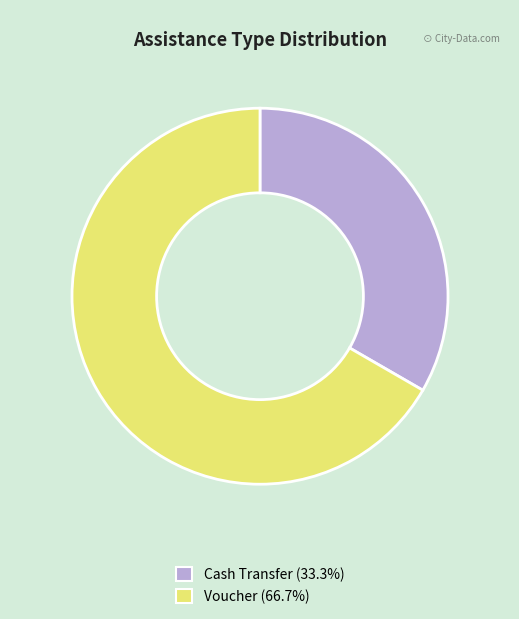

What is the majority slice?

Voucher